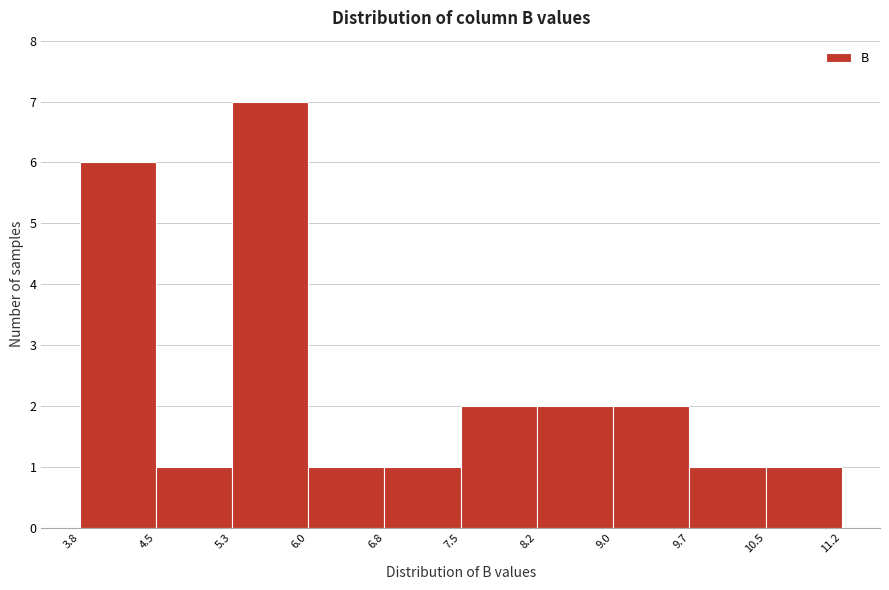

Reading left to right, transcribe this chart: for each bar, give the range it covers on the x-axis and its height. The values are not printed on the chart, so give them approximately, as read against the axis.

3.8 to 4.5: 6
4.5 to 5.3: 1
5.3 to 6.0: 7
6.0 to 6.8: 1
6.8 to 7.5: 1
7.5 to 8.2: 2
8.2 to 9.0: 2
9.0 to 9.7: 2
9.7 to 10.5: 1
10.5 to 11.2: 1